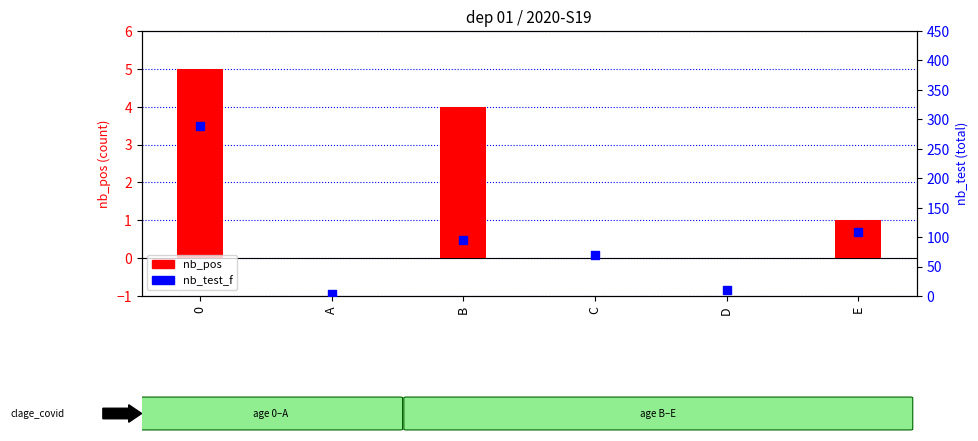

Which series contains the highest Y value?

nb_test_f